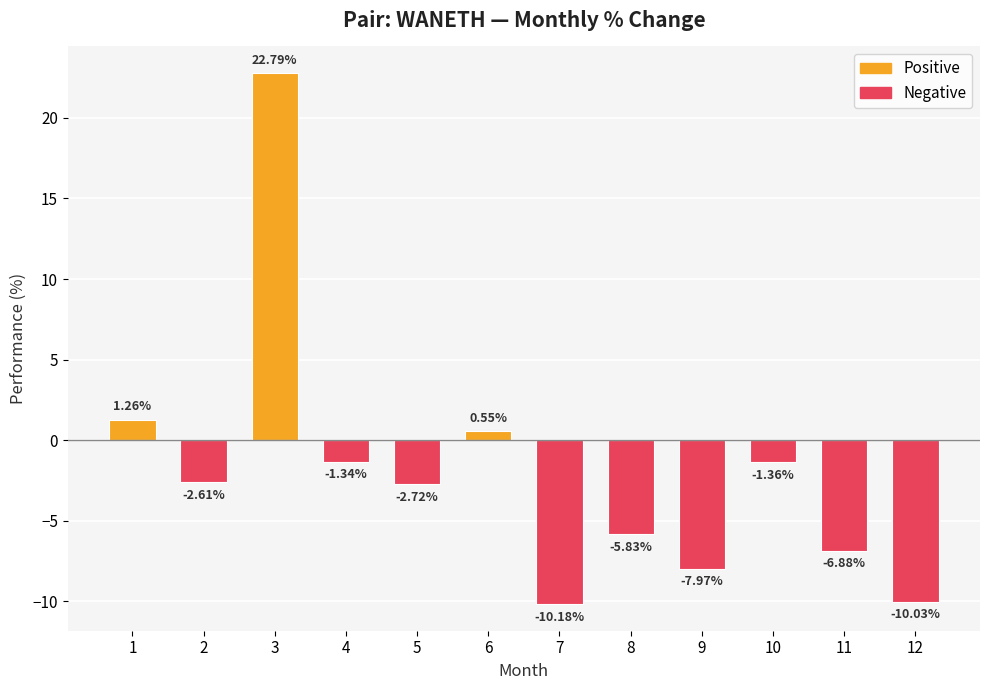

Which category has the lowest value across all series?

7